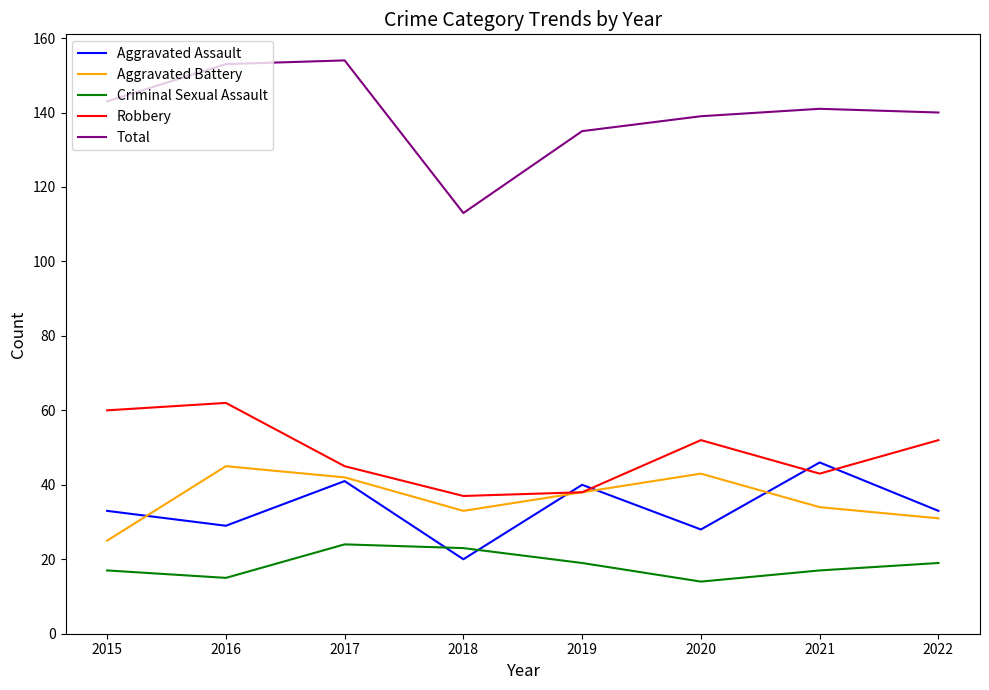

True or false: Robbery and Criminal Sexual Assault intersect in this chart.

False